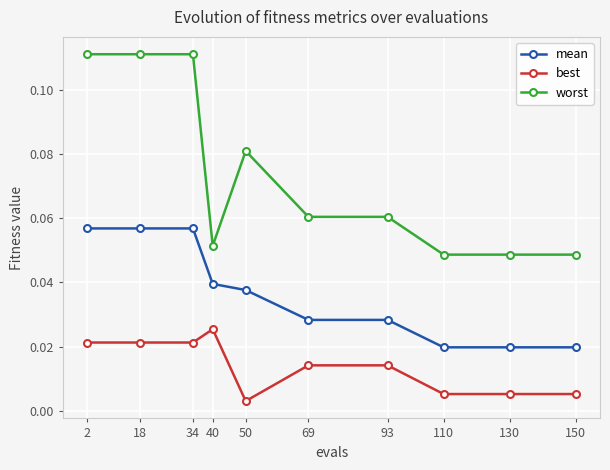

List the series in order of their overall mean, highest first.

worst, mean, best